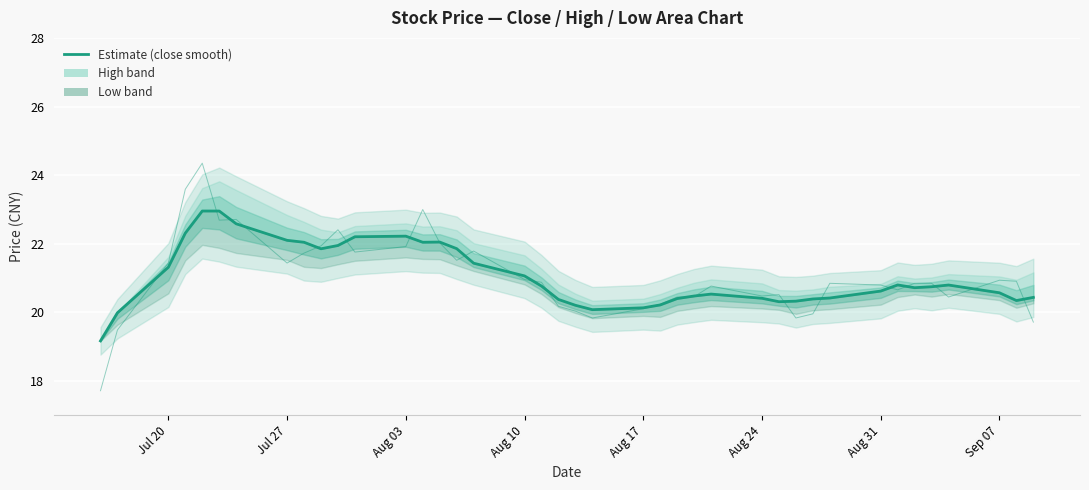

How many values exceed 20?

38